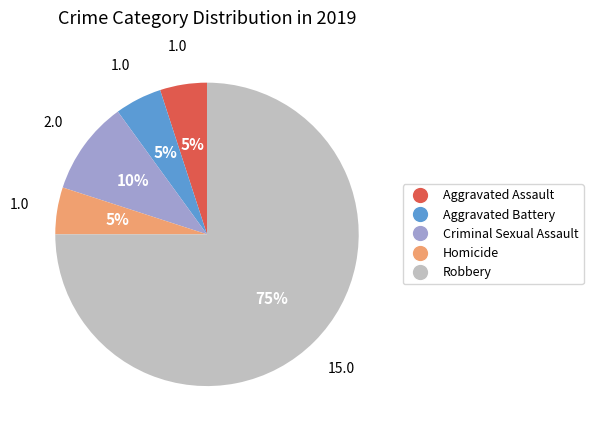

How many segments does this pie chart have?

5